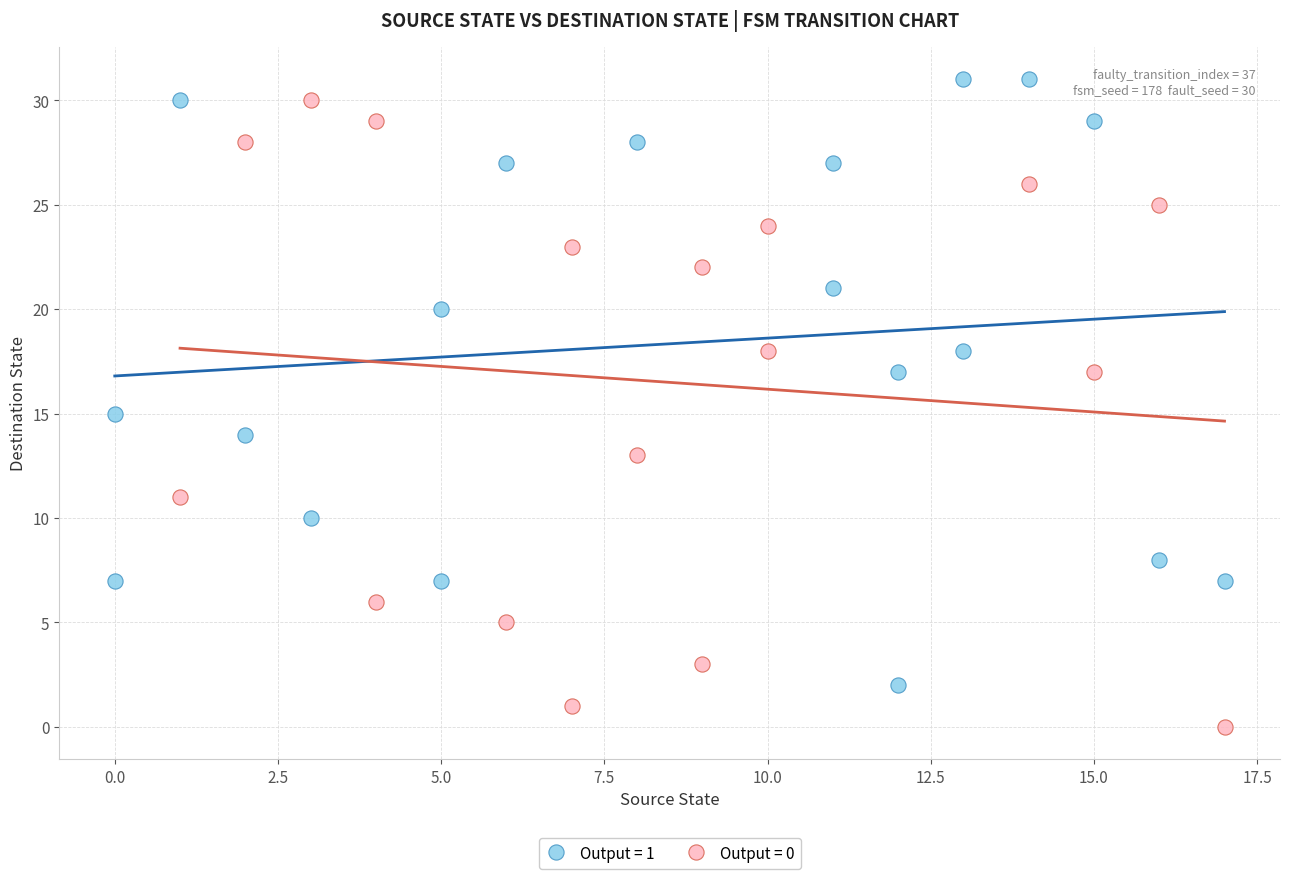

What are all the series names shown in the legend?

Output = 1, Output = 0